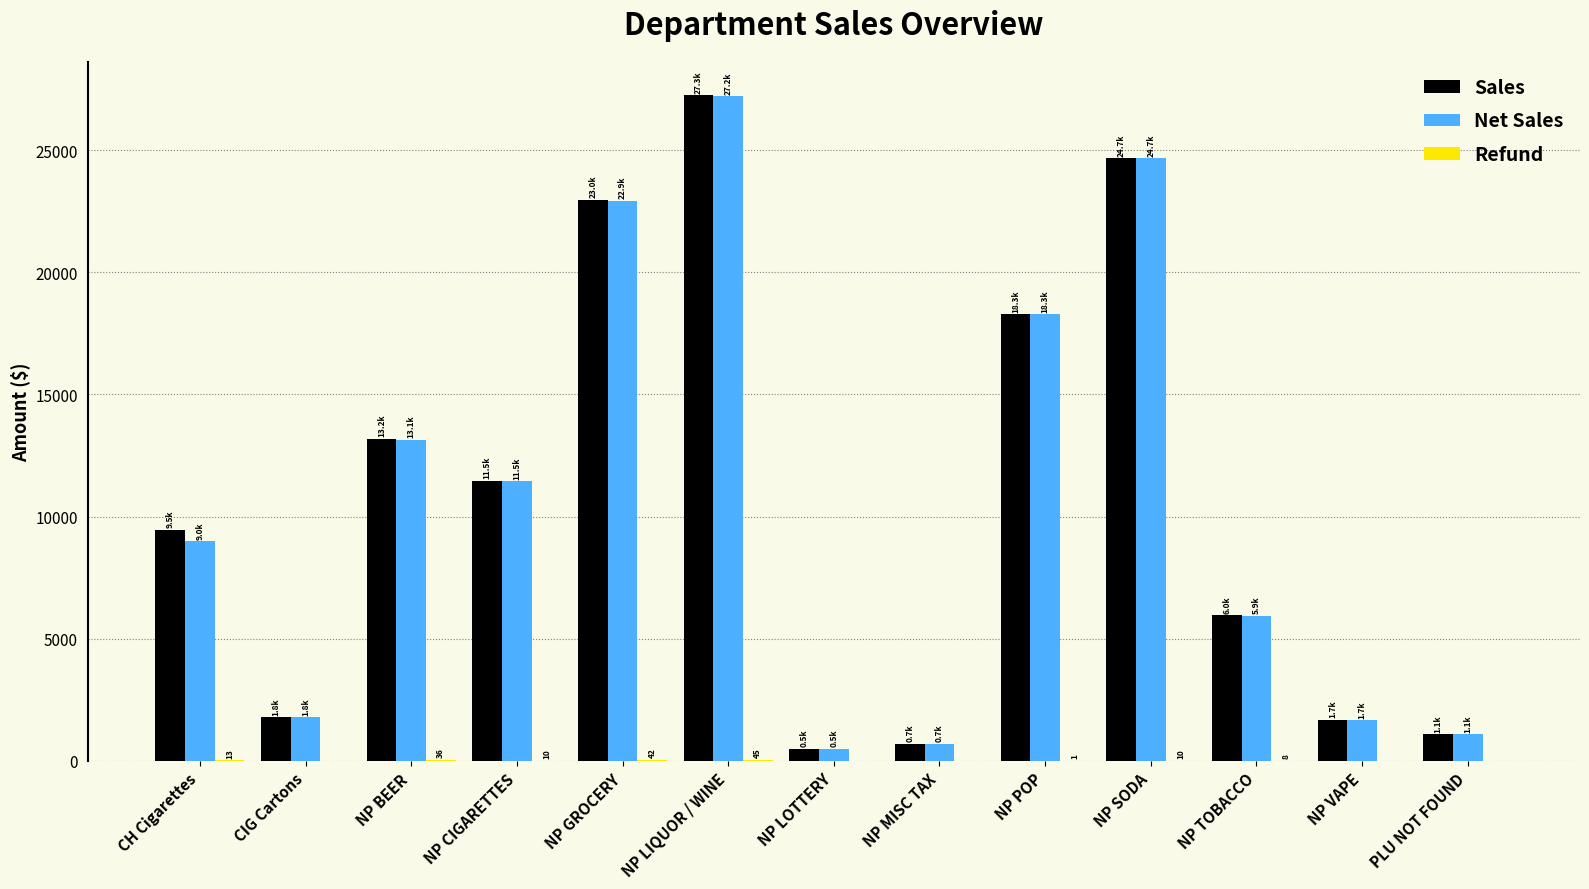

Which label corresponds to the largest value in the chart?

NP LIQUOR / WINE